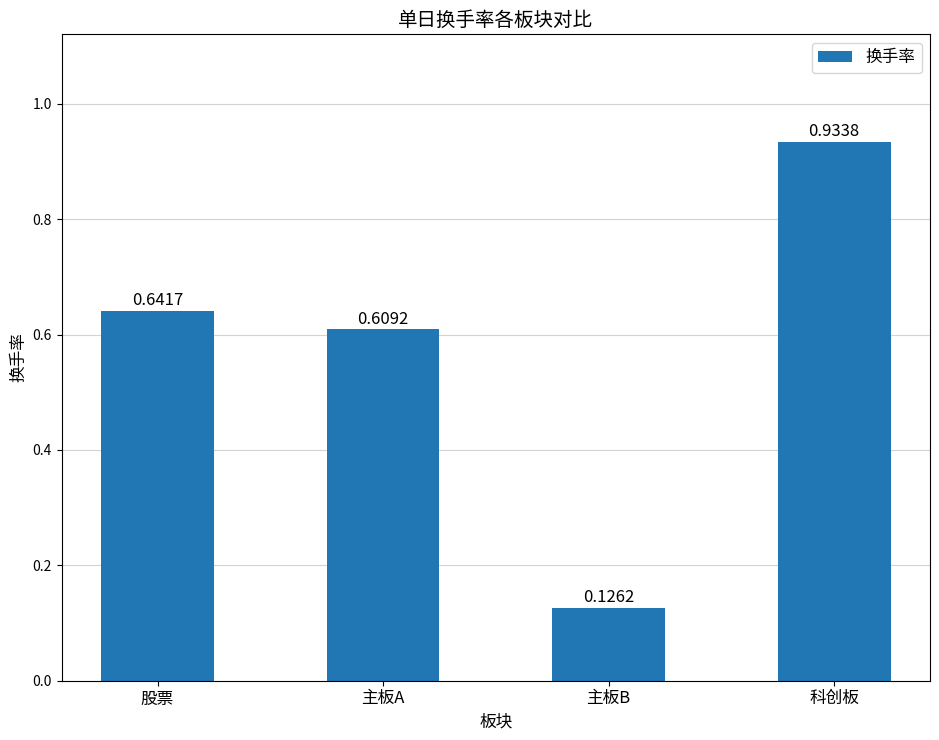

What is the difference between the maximum and second lowest values?

0.3